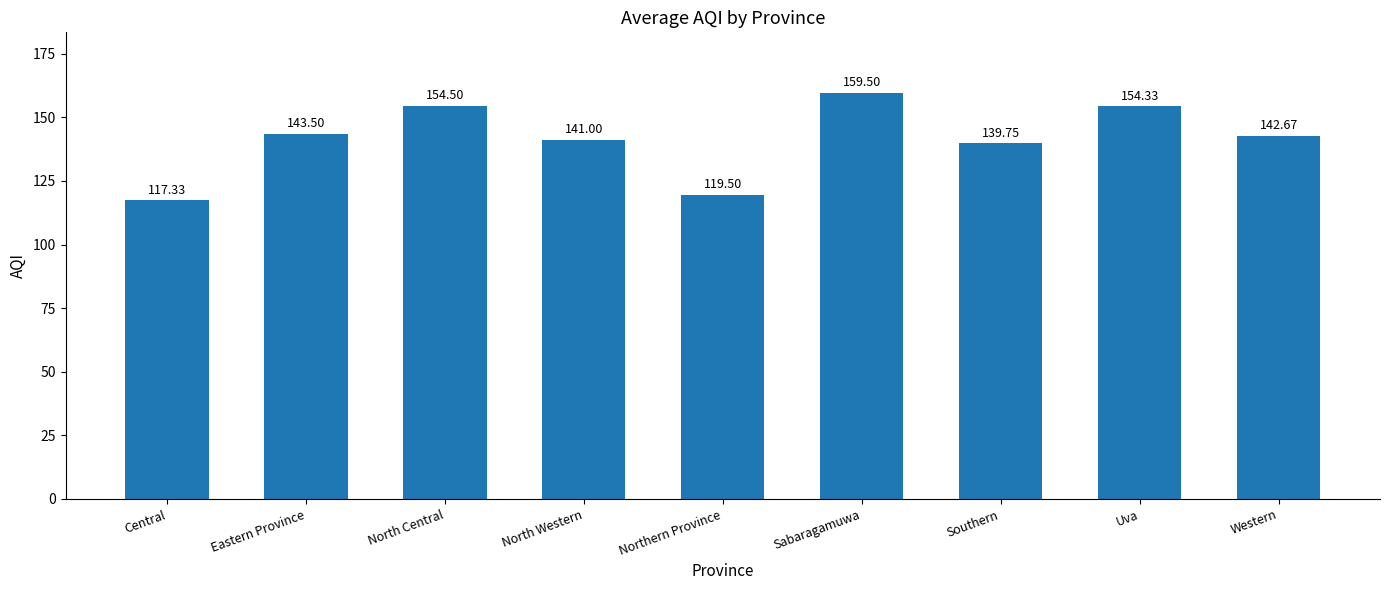

At which category does the chart reach its minimum across all series?

Central